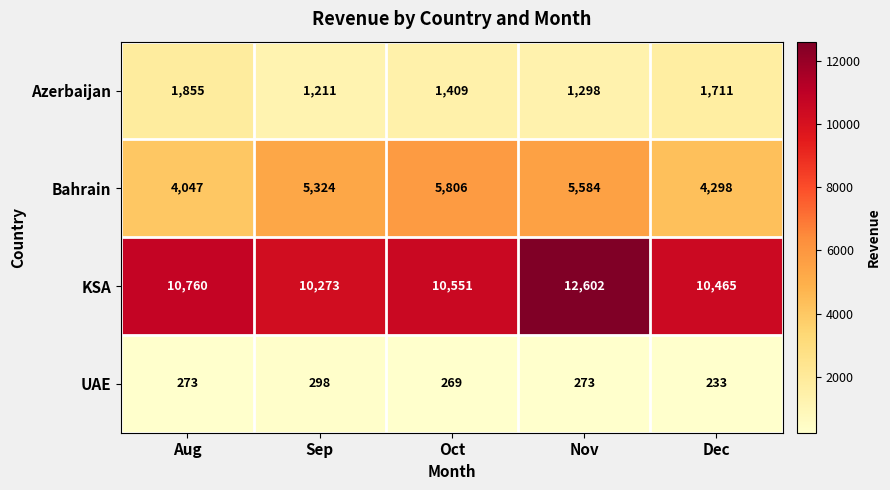

Which series has the largest range (max minus min)?

KSA